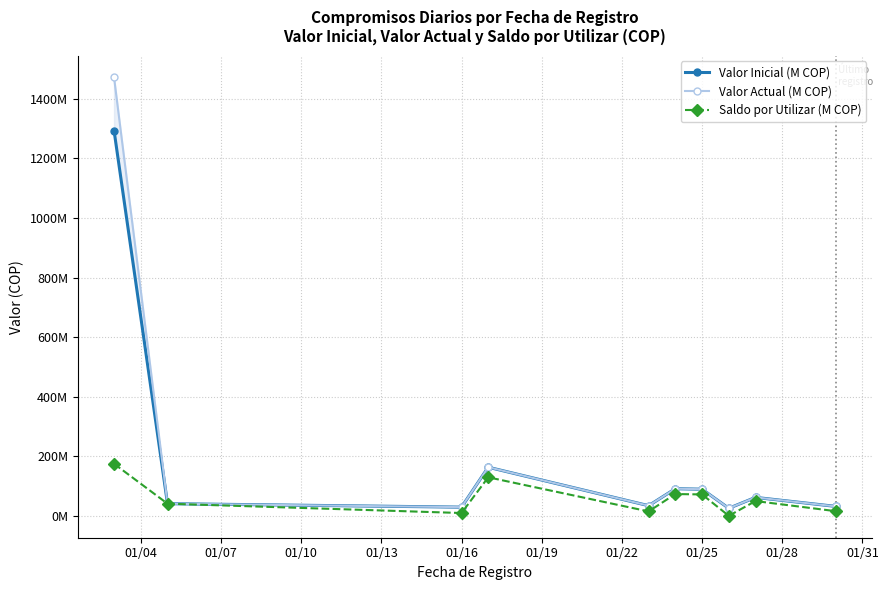

What is the sum of all Valor Inicial (M COP) values?

1859160602.0